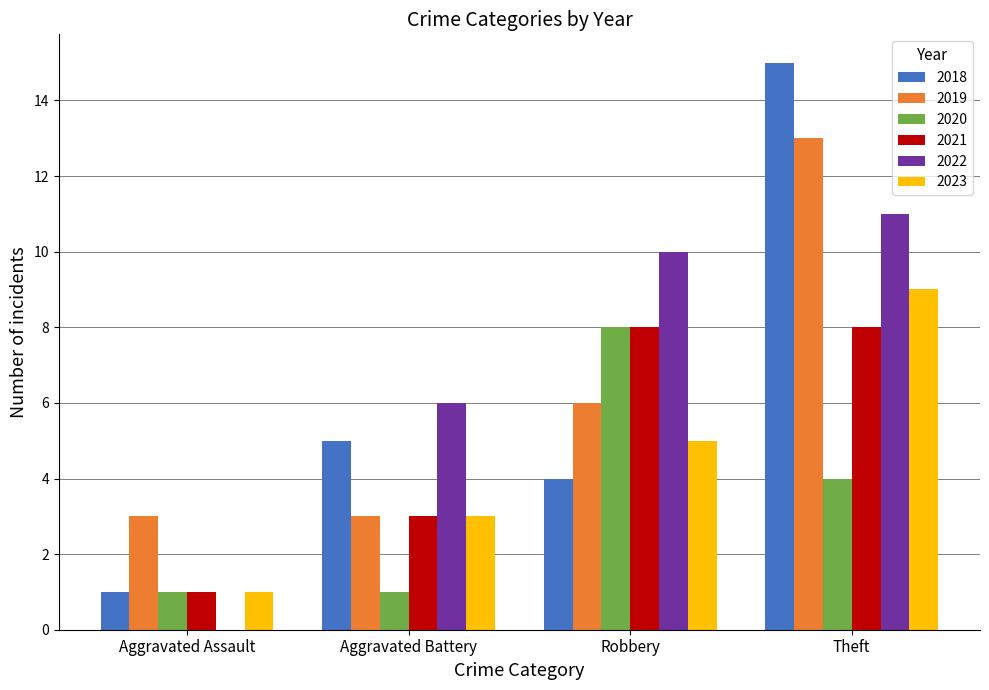

Read the 2019 value at Aggravated Assault.

3